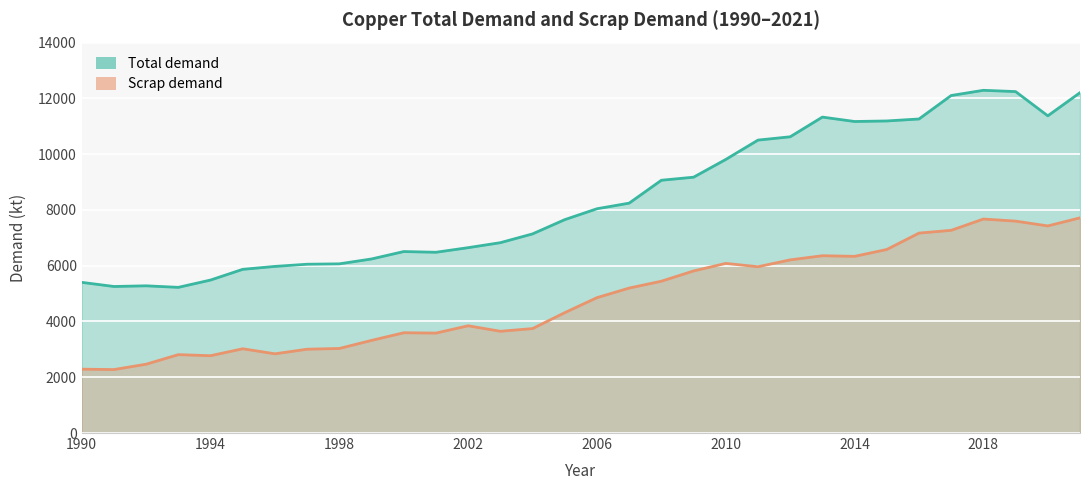

How many categories are shown in the chart?

32